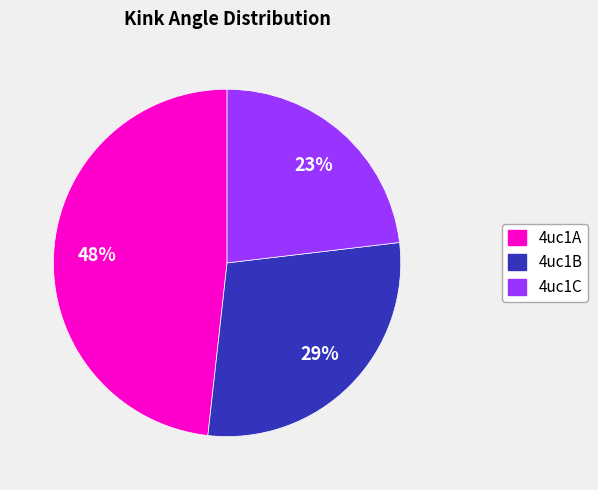

Which category has the smallest portion of the pie?

4uc1C